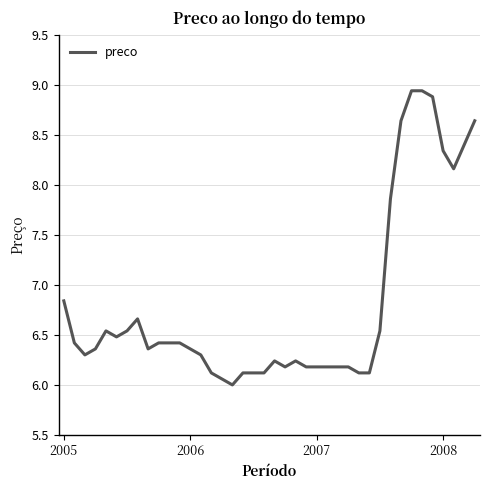

What is the difference between the maximum and minimum values?

2.9